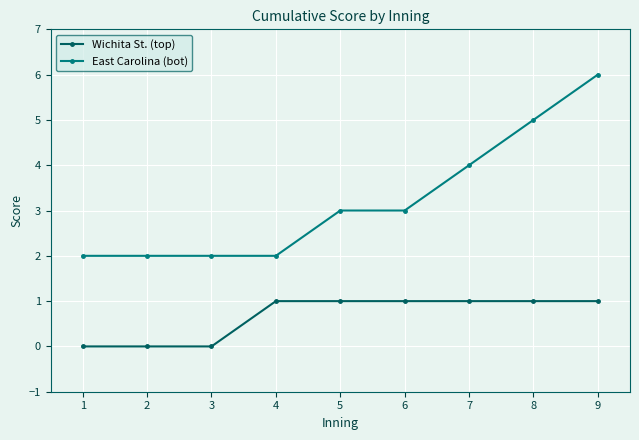

What is the difference between the highest and lowest values at 2?

2